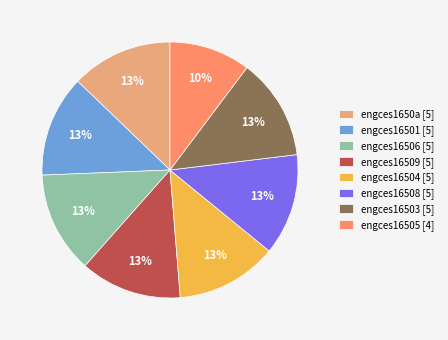

Approximately how many times larger is the value at engces16505 [4] compared to engces16501 [5]?

0.8